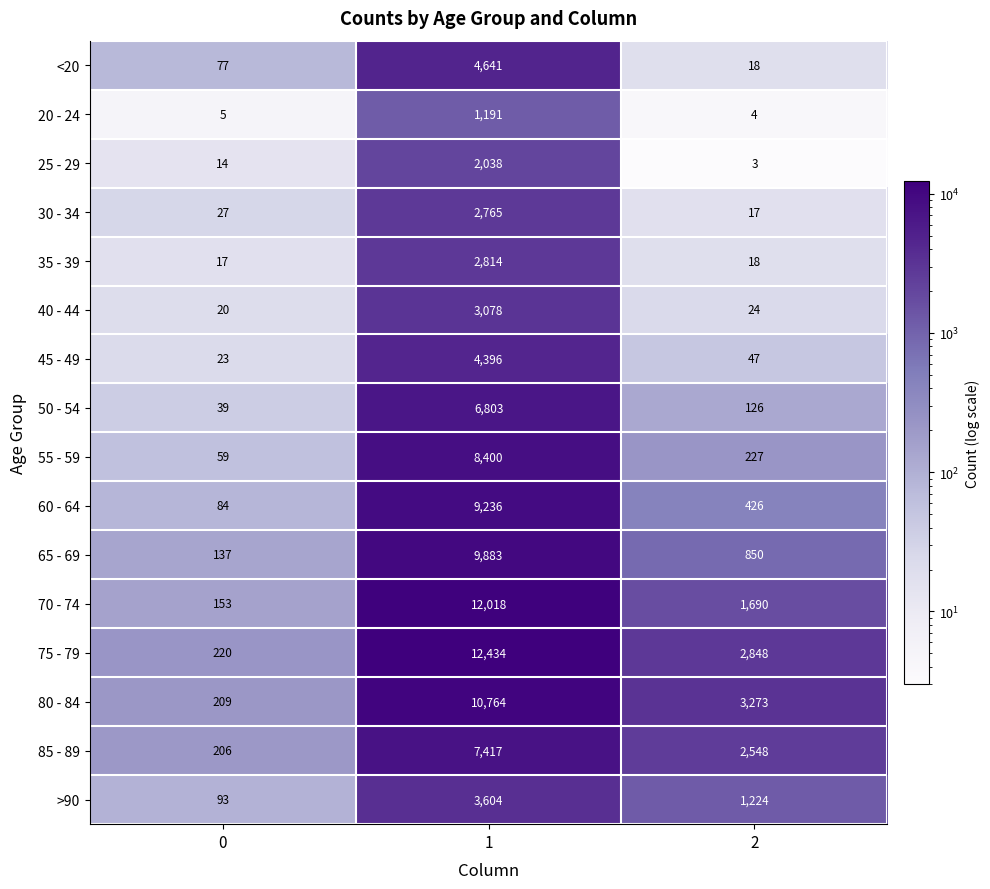

Rank the categories by 30 - 34 value from highest to lowest.

1, 0, 2